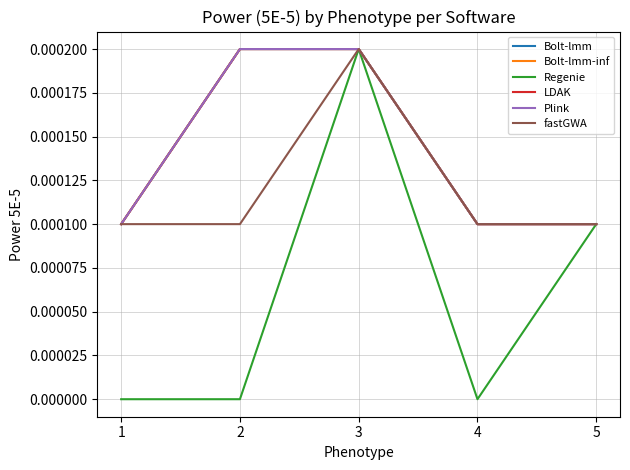

Is this an area chart (filled region under the line)?

No